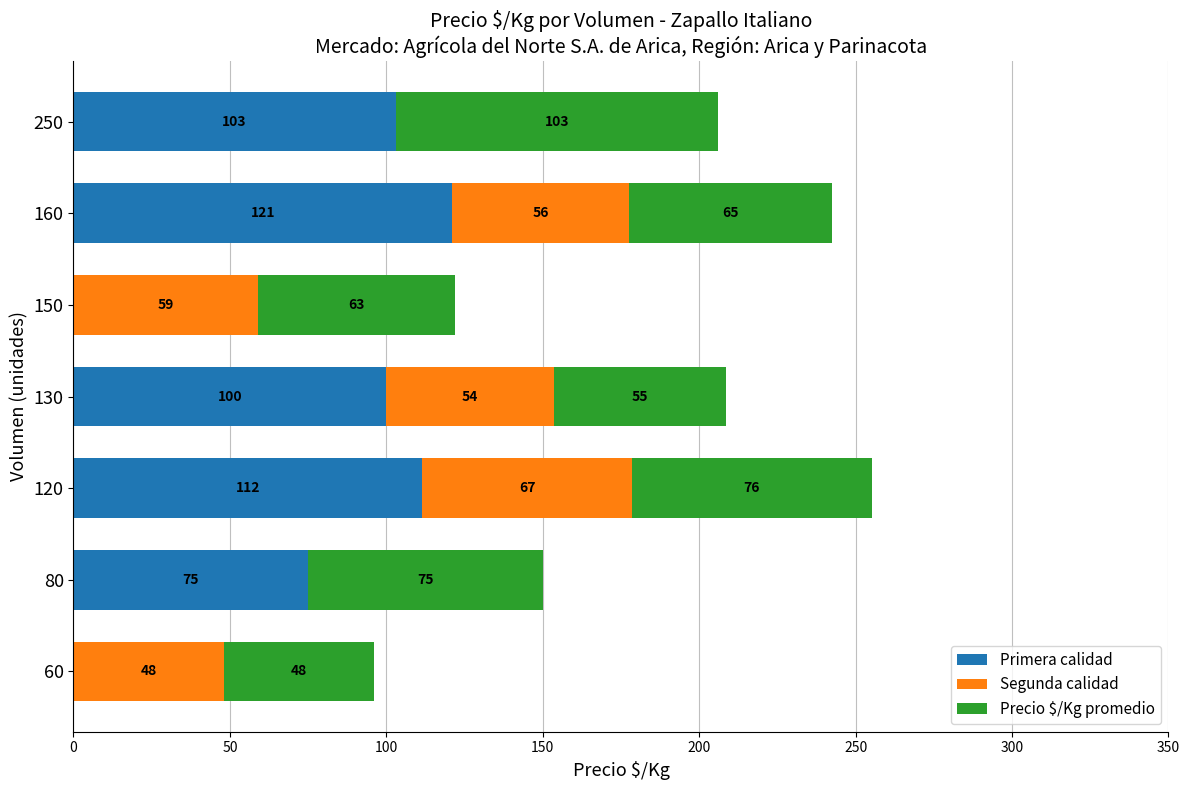

The value of Primera calidad at 160 is 174.3. True or false?

False